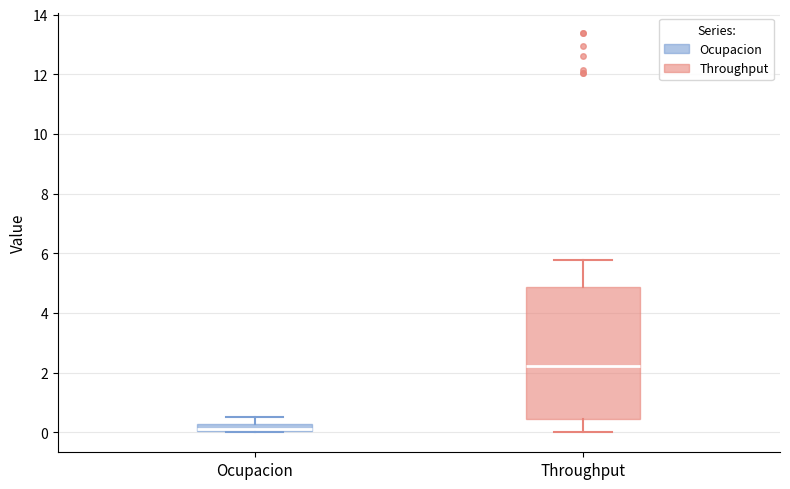

Which box's median line is the highest?

Throughput